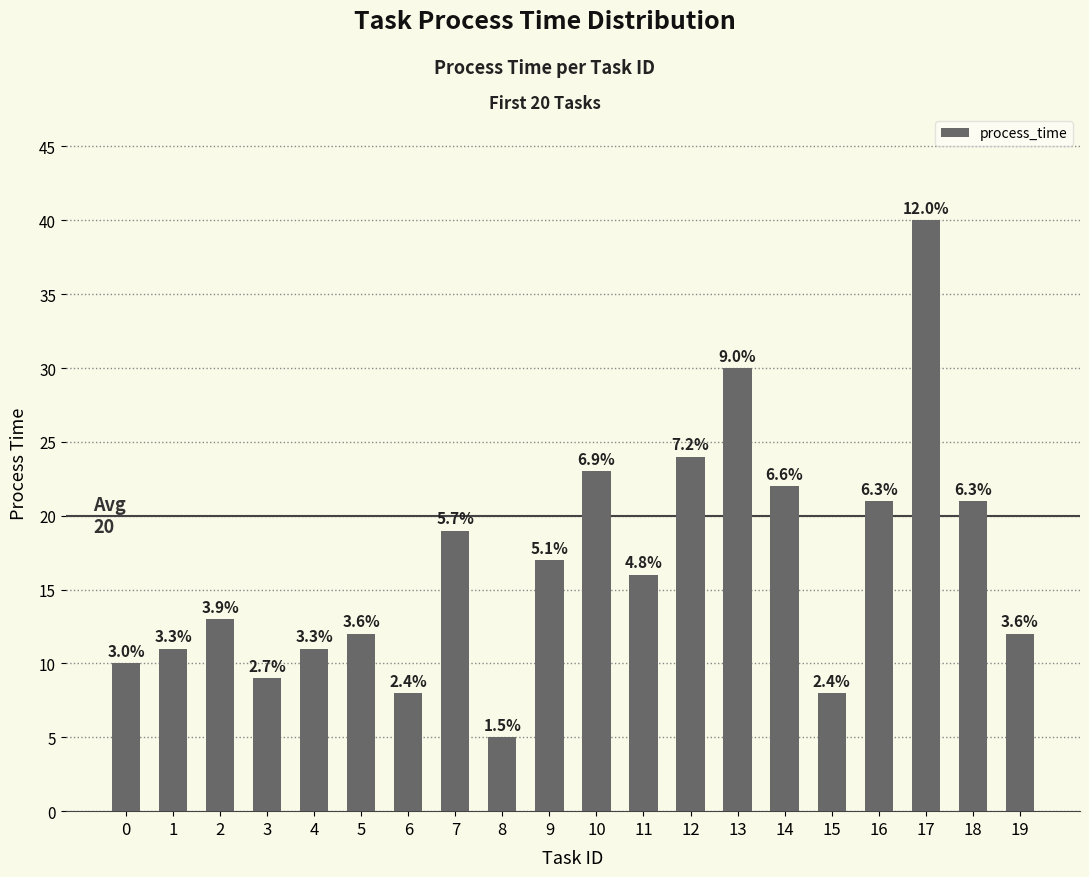

Where is the data nearest to the value 22?

14